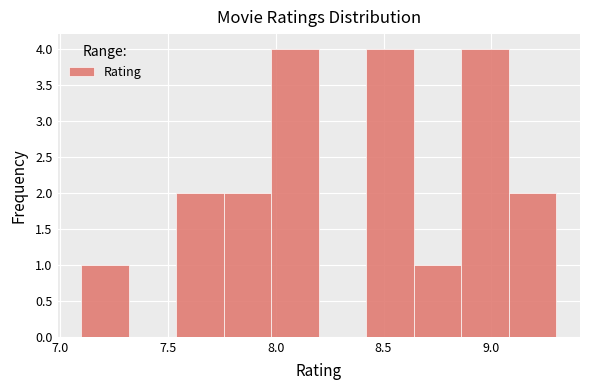

What is the height of the bar covering 7.76 to 7.98 on the x-axis? Neither the bar edges nor the heights are printed on the chart, so give them approximately, as read against the axes.

2